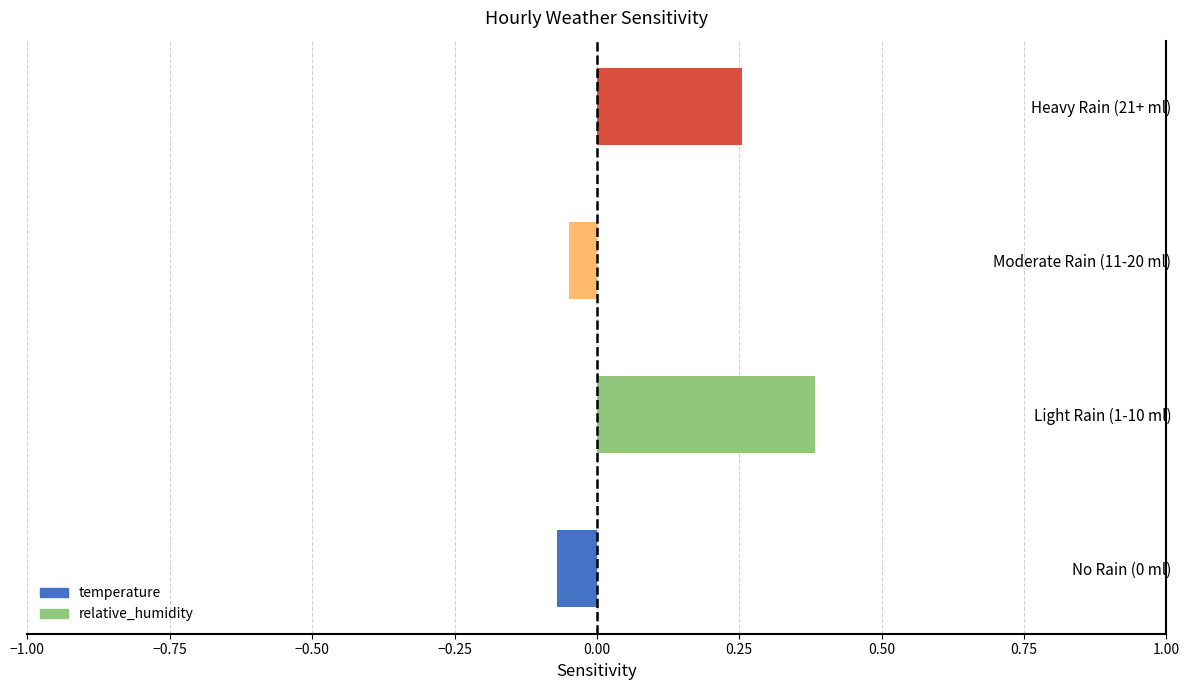

What is the change in value from No Rain (0 ml) to Heavy Rain (21+ ml)?

+0.3